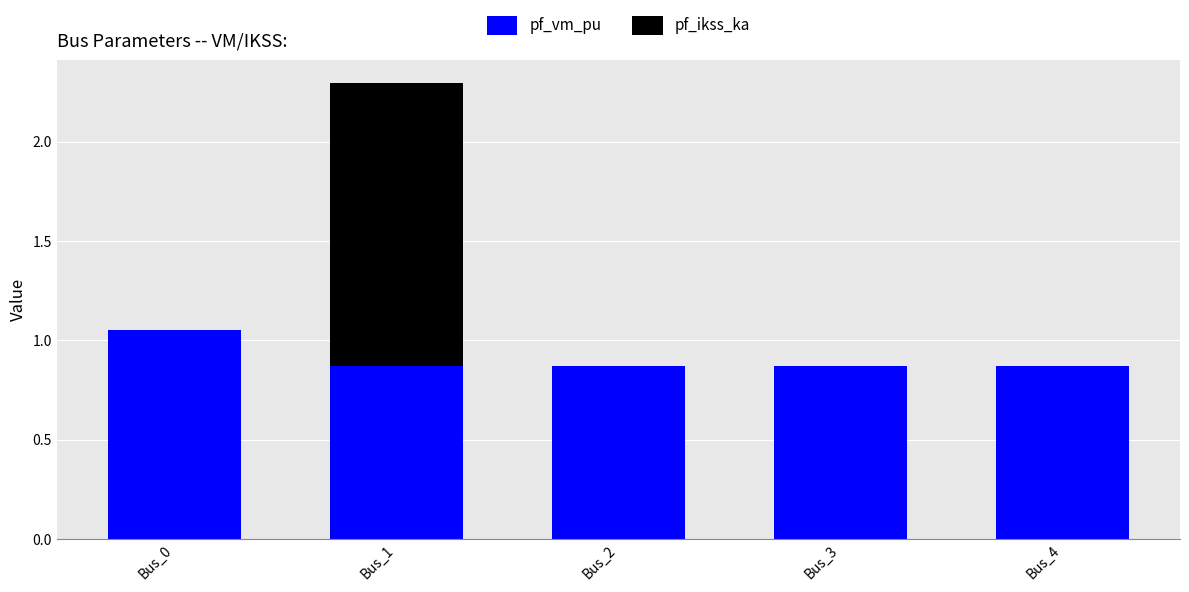

True or false: pf_vm_pu has a value of 1.5 at Bus_1.

False